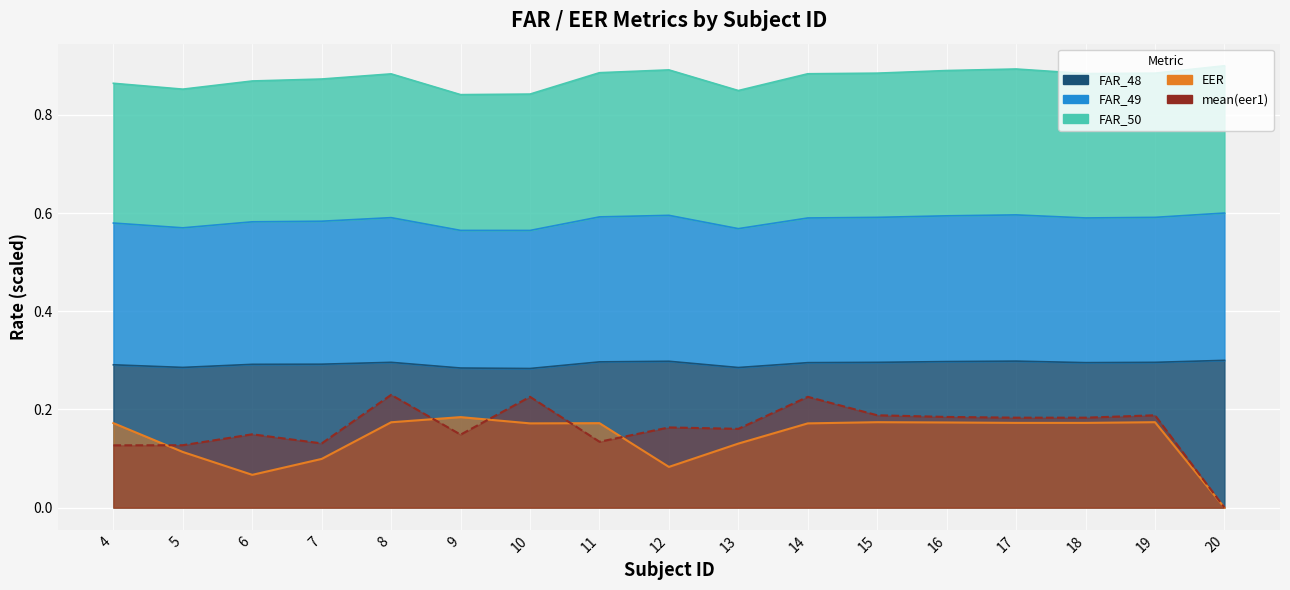

Which series has the widest spread of values?

mean(eer1)